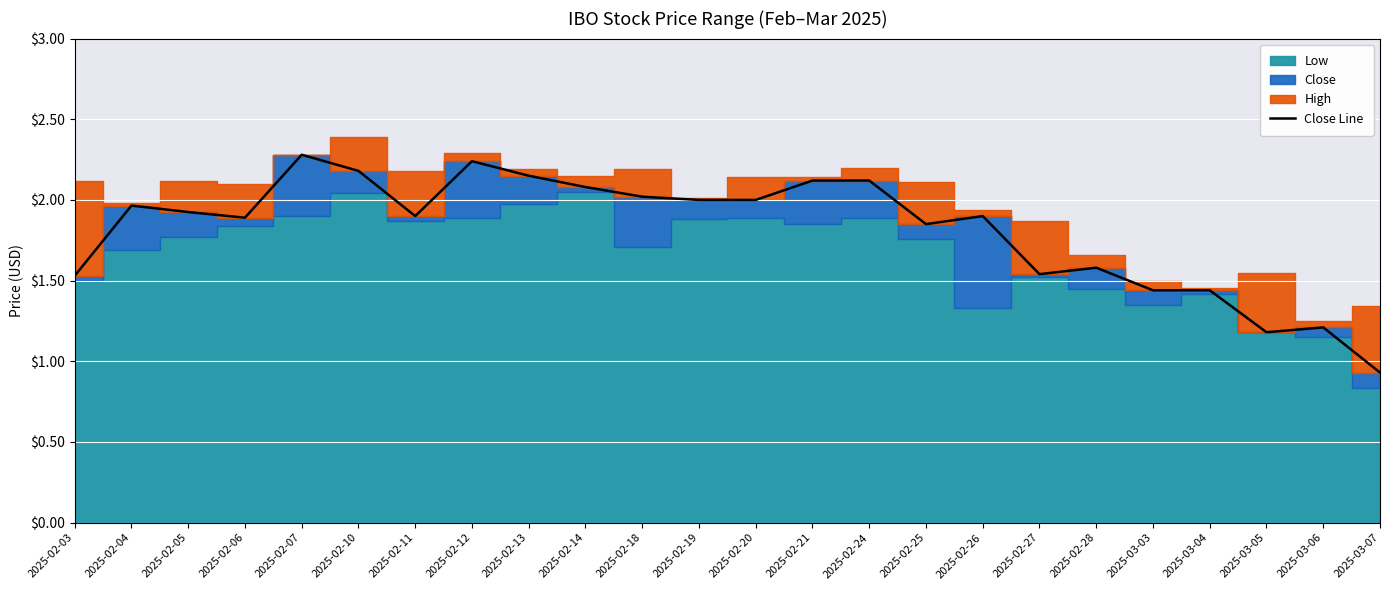

List the labels in order of value, largest first.

2025-02-07, 2025-02-12, 2025-02-10, 2025-02-13, 2025-02-21, 2025-02-24, 2025-02-14, 2025-02-18, 2025-02-19, 2025-02-20, 2025-02-04, 2025-02-05, 2025-02-11, 2025-02-26, 2025-02-06, 2025-02-25, 2025-02-28, 2025-02-27, 2025-02-03, 2025-03-03, 2025-03-04, 2025-03-06, 2025-03-05, 2025-03-07